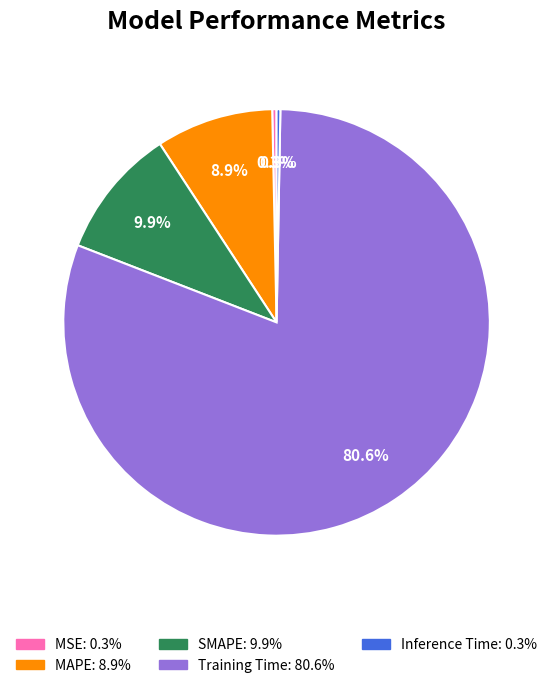

The MAPE slice represents 1% of the pie. True or false?

False